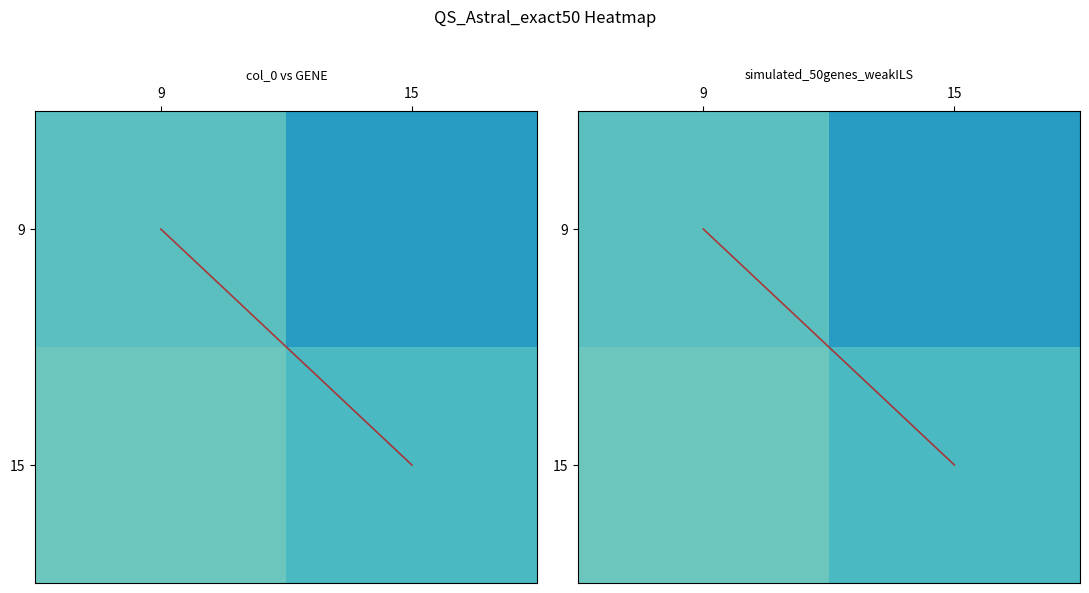

The 9 series shows 25088.2 at 9. True or false?

False